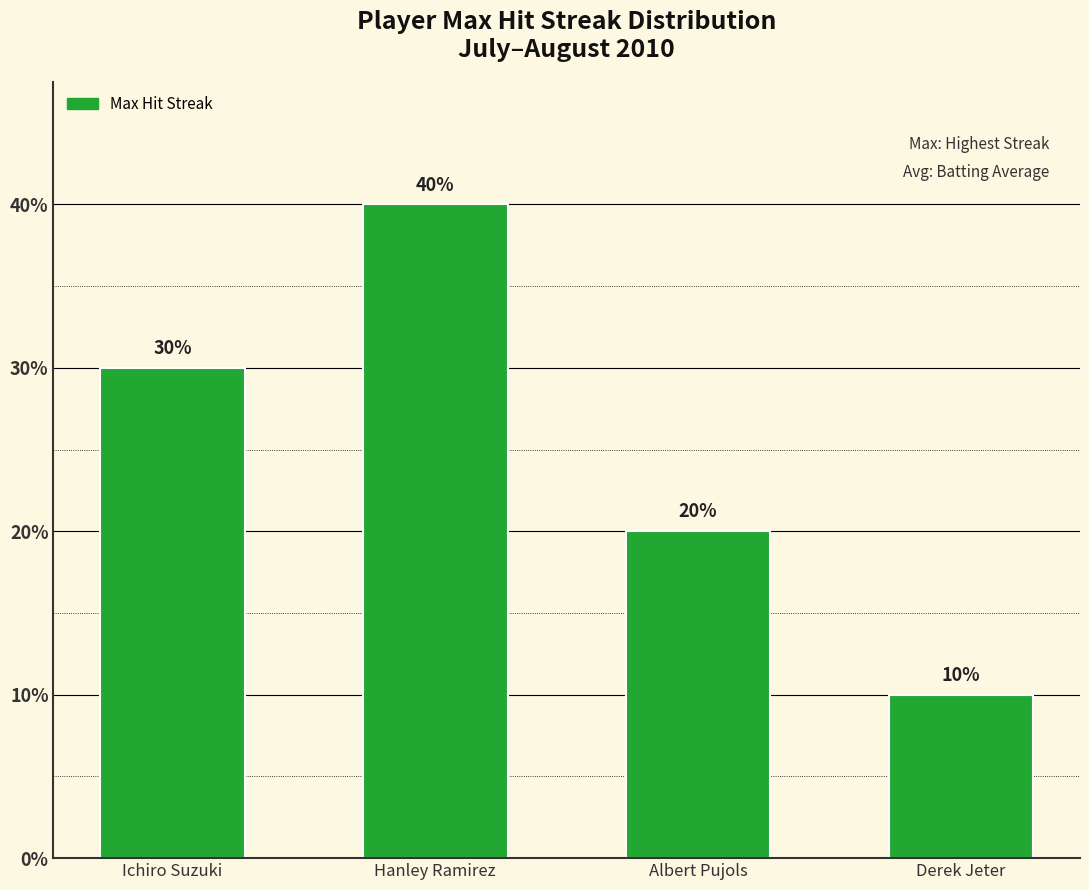

Does the chart contain any negative values?

No